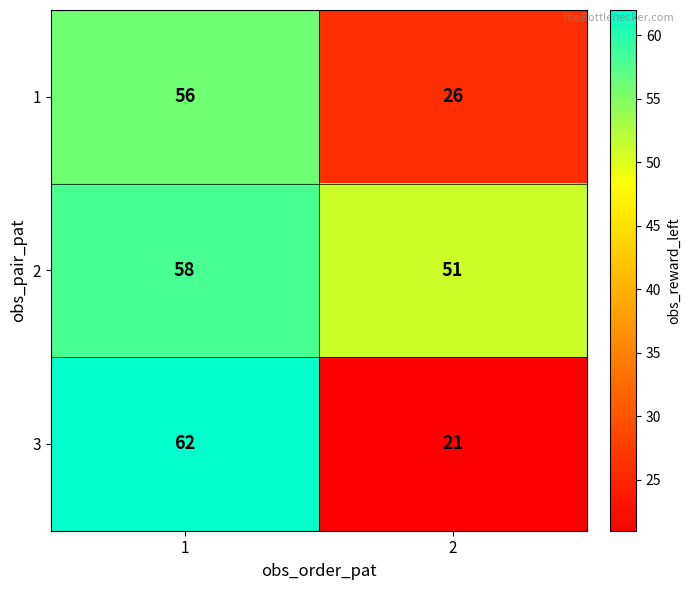

The 2 series shows 13 at 2. True or false?

False